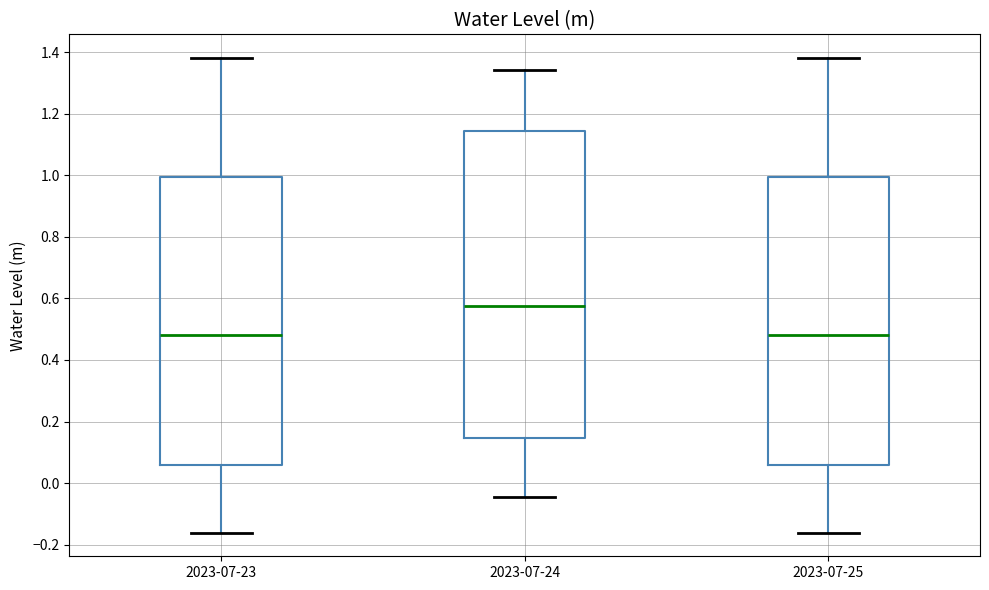

Reading left to right, transcribe this box plot: for each box, give where its median line is, the range the box spans, and where its two whiskers end, as read against the y-axis. The values are not printed on the chart, so give them approximately, as read against the axis.

2023-07-23: median 0.48, box 0.06 to 1.00, whiskers -0.16 to 1.38
2023-07-24: median 0.58, box 0.14 to 1.14, whiskers -0.04 to 1.34
2023-07-25: median 0.48, box 0.06 to 1.00, whiskers -0.16 to 1.38